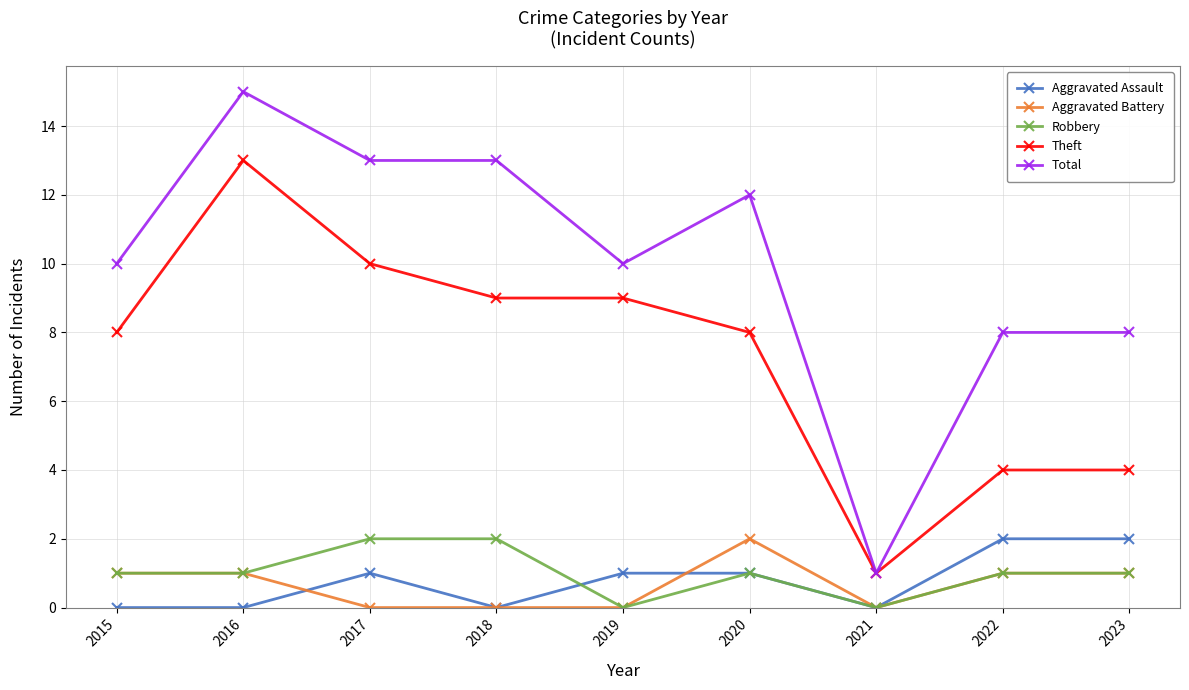

Which series has the widest spread of values?

Total